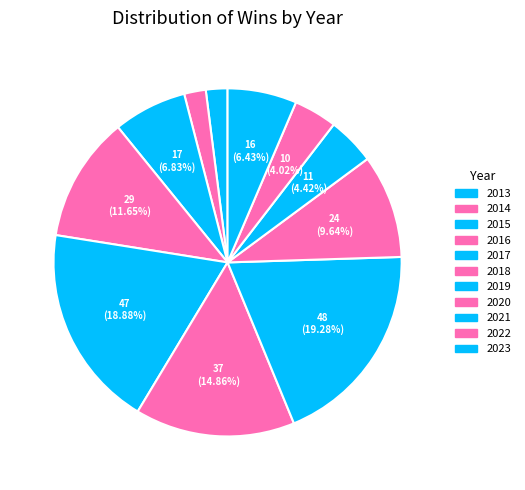

Which category has the smallest portion of the pie?

2013